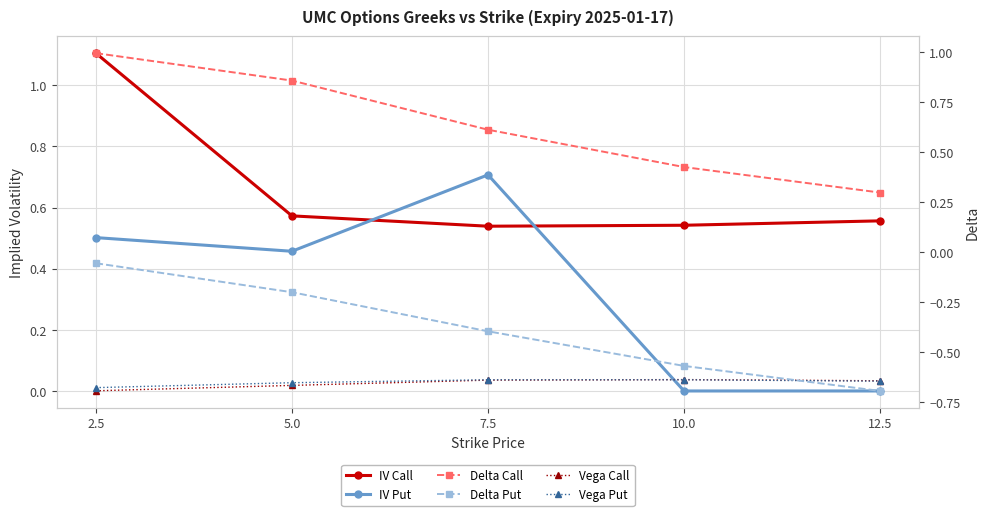

True or false: Delta Call has a value of 0.3 at 12.5.

True